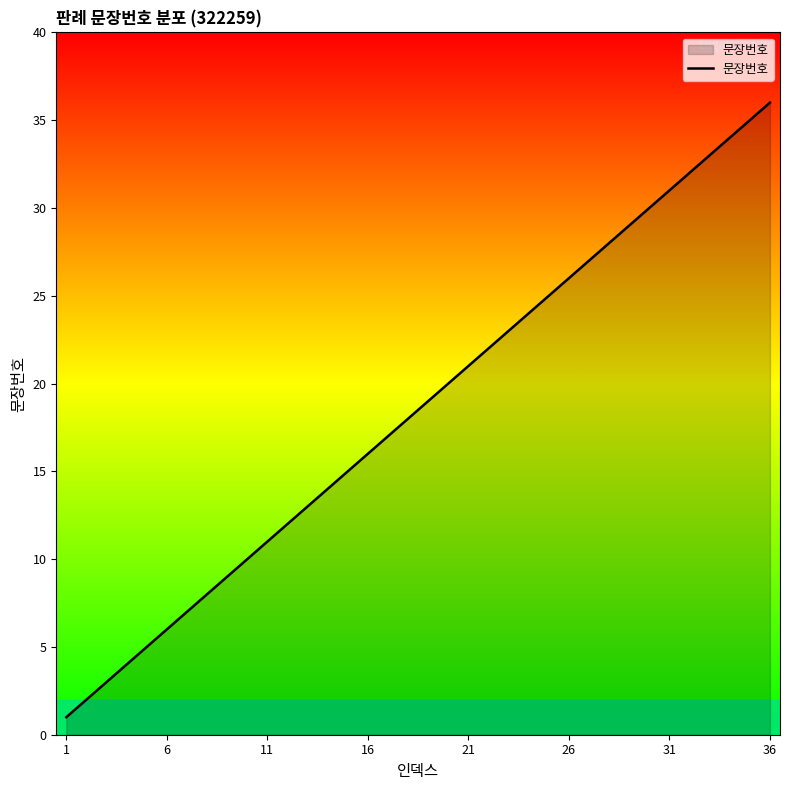

What is the greatest value displayed?

36